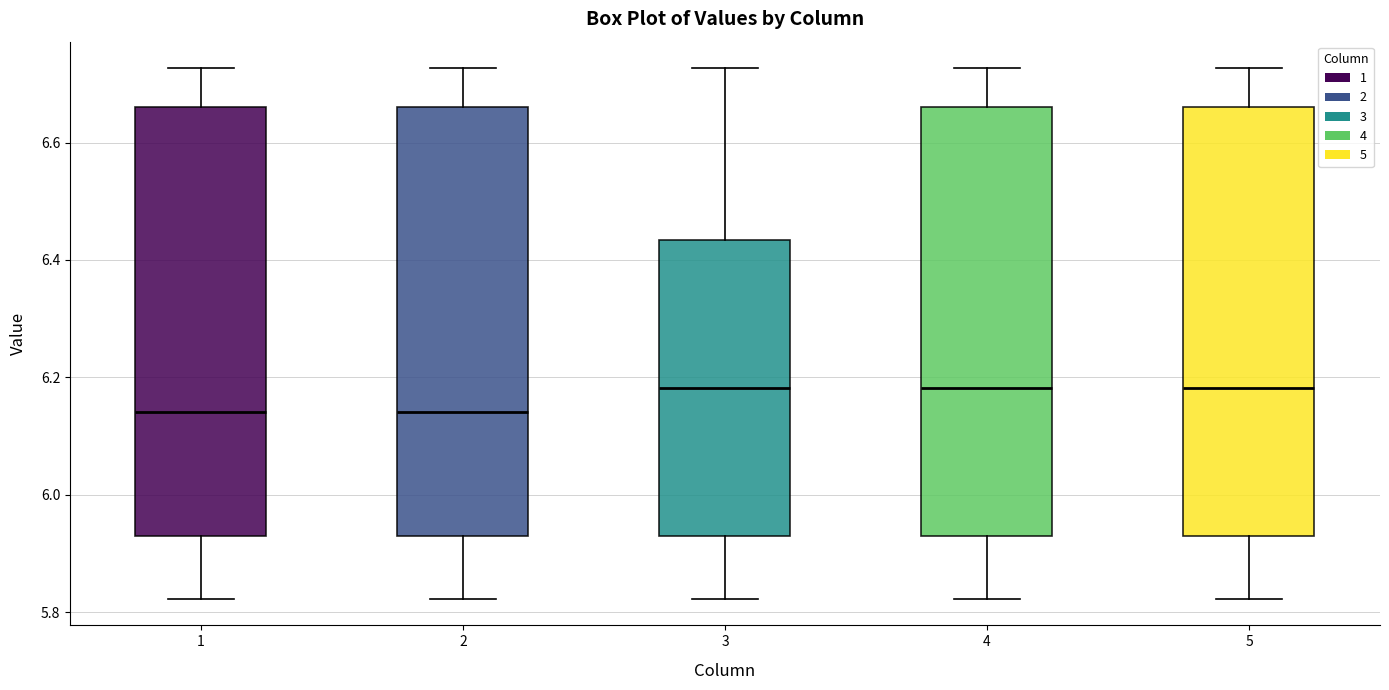

Where does the lower whisker of the box at x = 2 end on the y-axis? The values are not printed on the chart, so give them approximately, as read against the axis.

5.82